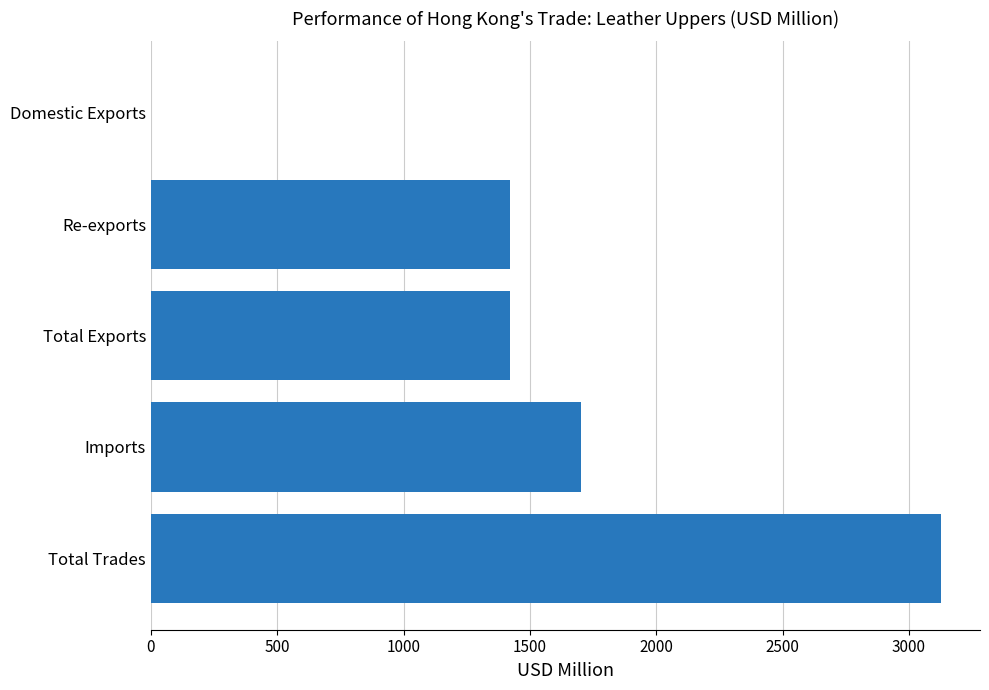

Which label corresponds to the largest value in the chart?

Total Trades